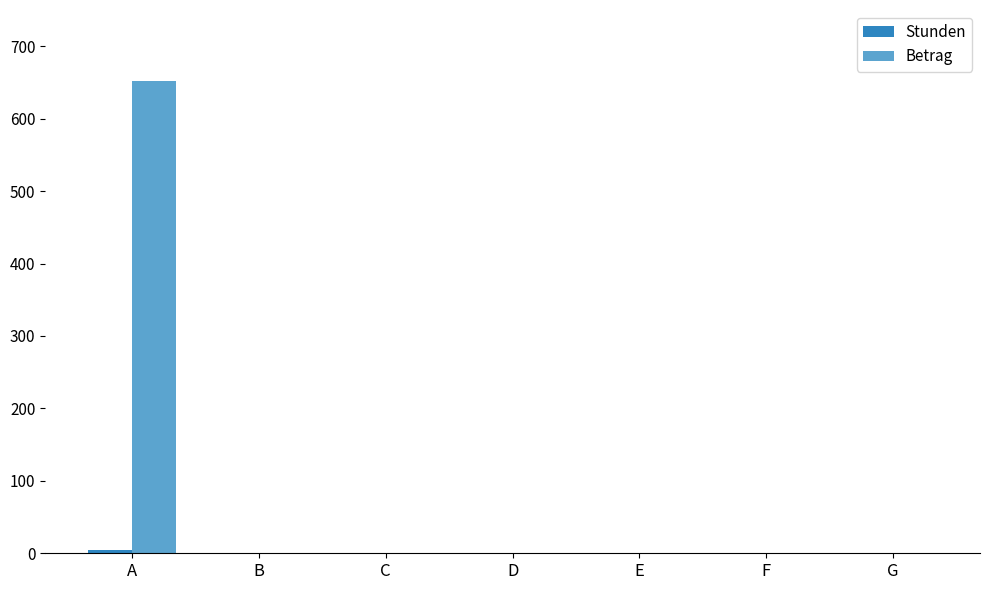

Which series changed the most between A and B?

Betrag